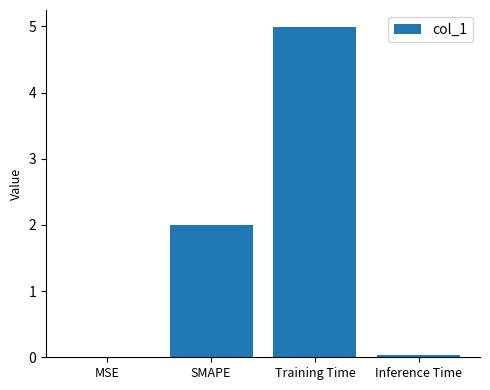

What is the sum of all values?

7.0